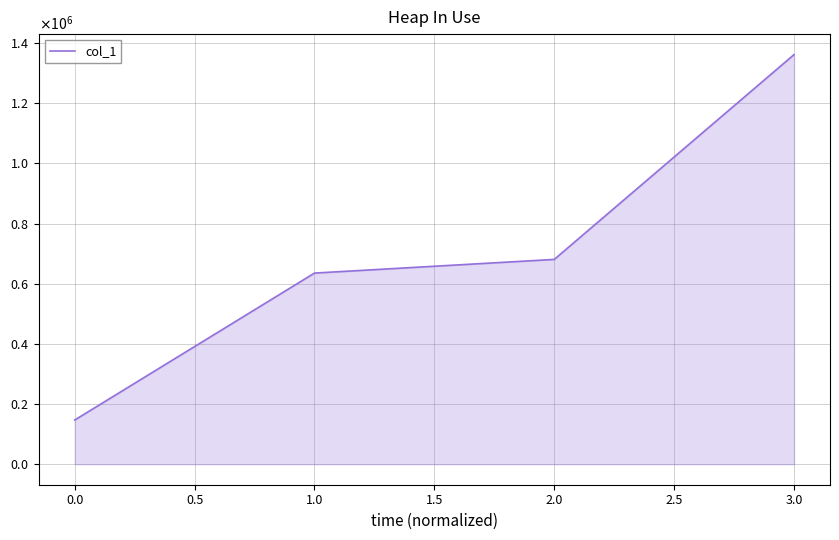

Does the chart display data point markers on the line(s)?

No